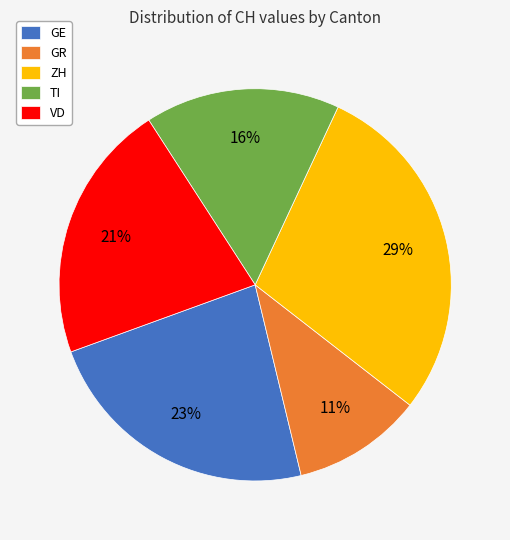

What is the smallest slice in the pie chart?

GR